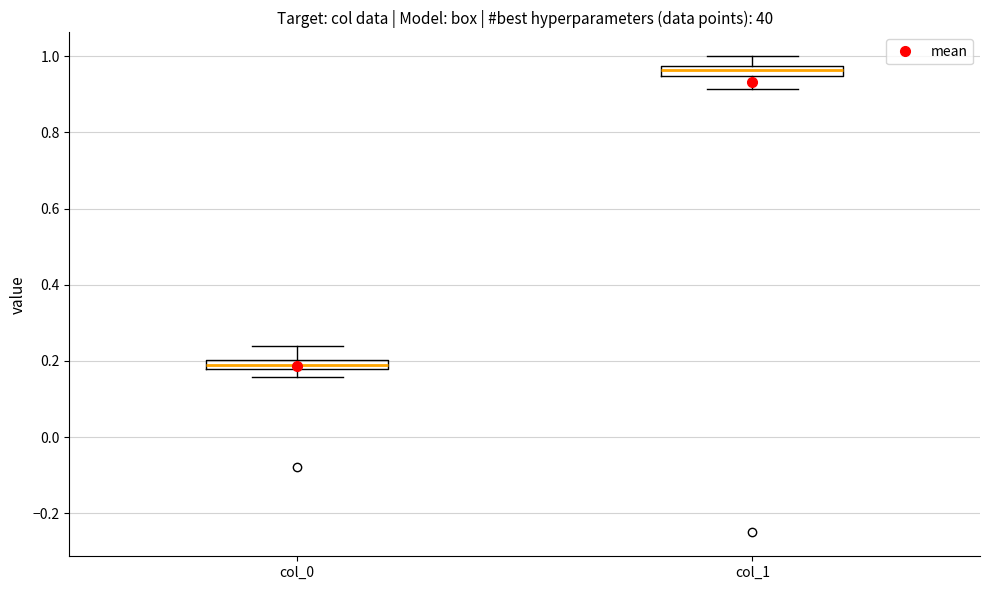

Which box's median line is the highest?

col_1